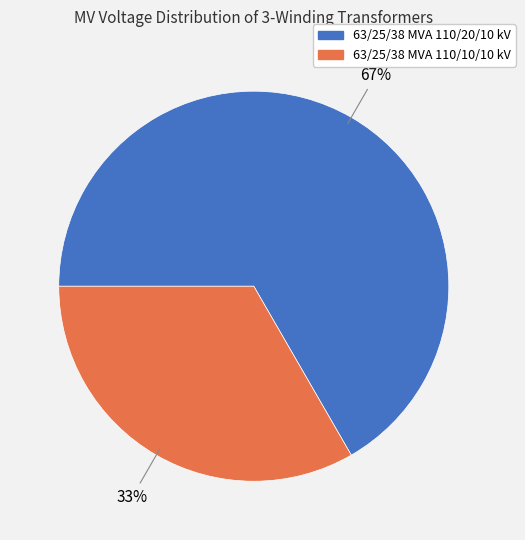

Between 63/25/38 MVA 110/20/10 kV and 63/25/38 MVA 110/10/10 kV, which is larger?

63/25/38 MVA 110/20/10 kV